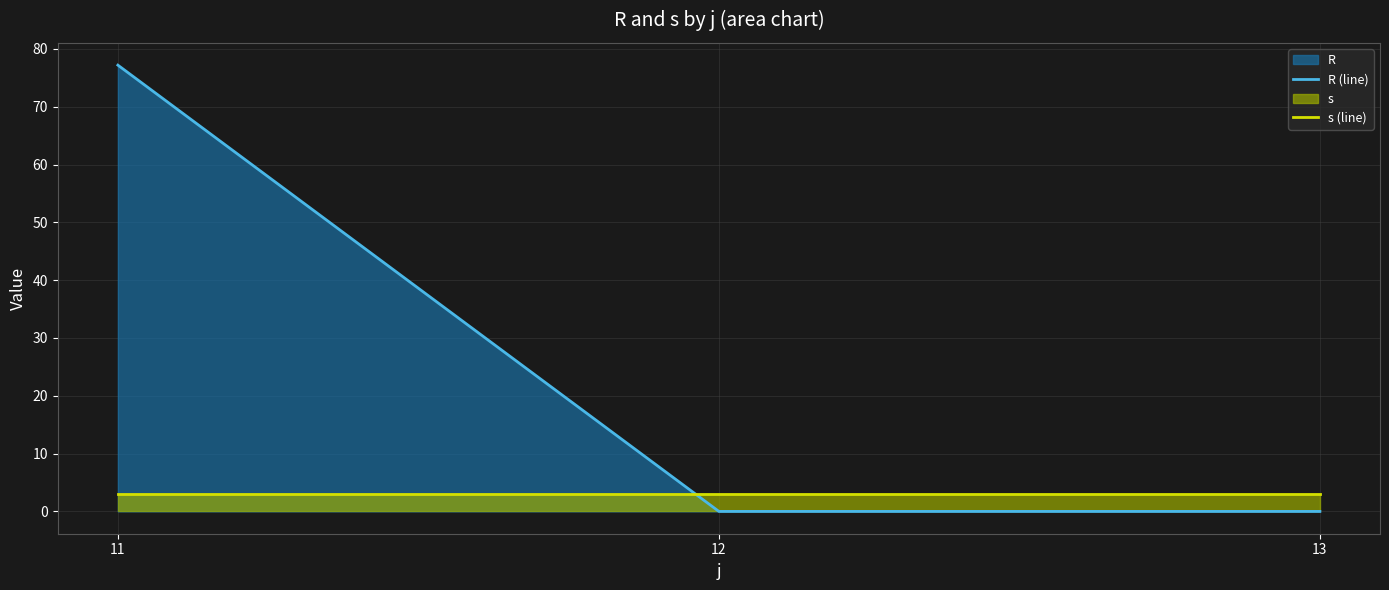

What is the highest value of the R (line) series?

77.2